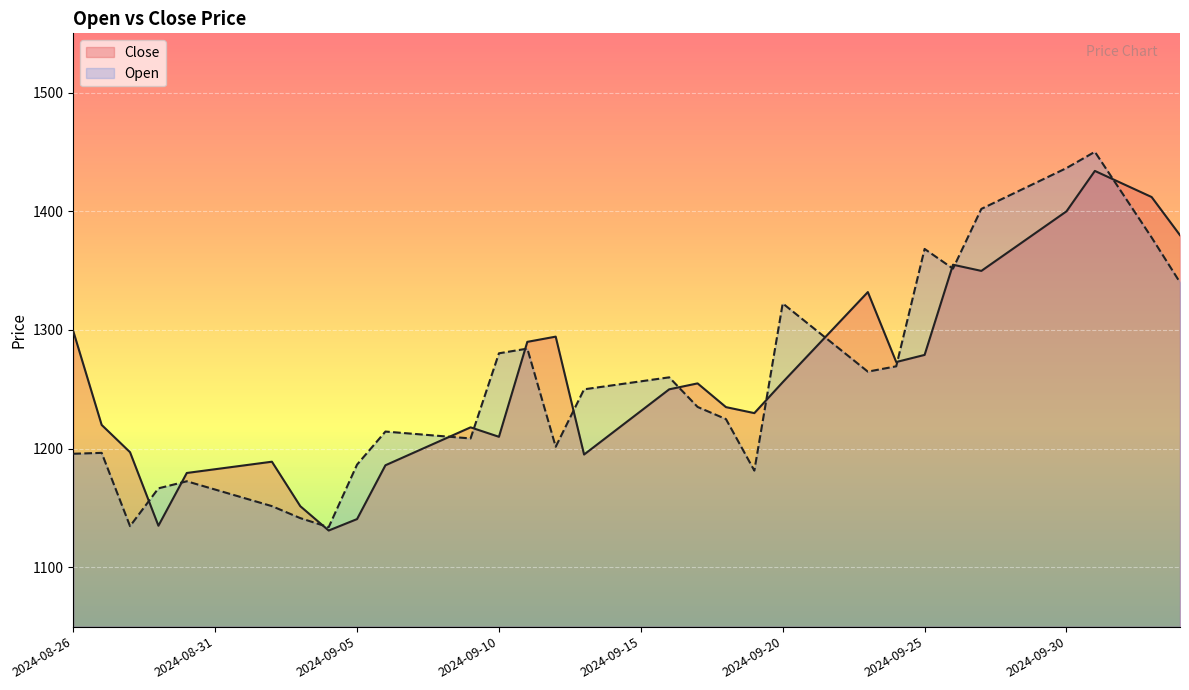

Where does the Open series first go above 1253?

2024-09-10